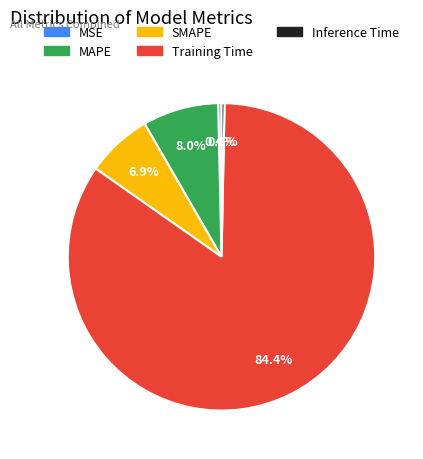

How many slices are in this pie chart?

5